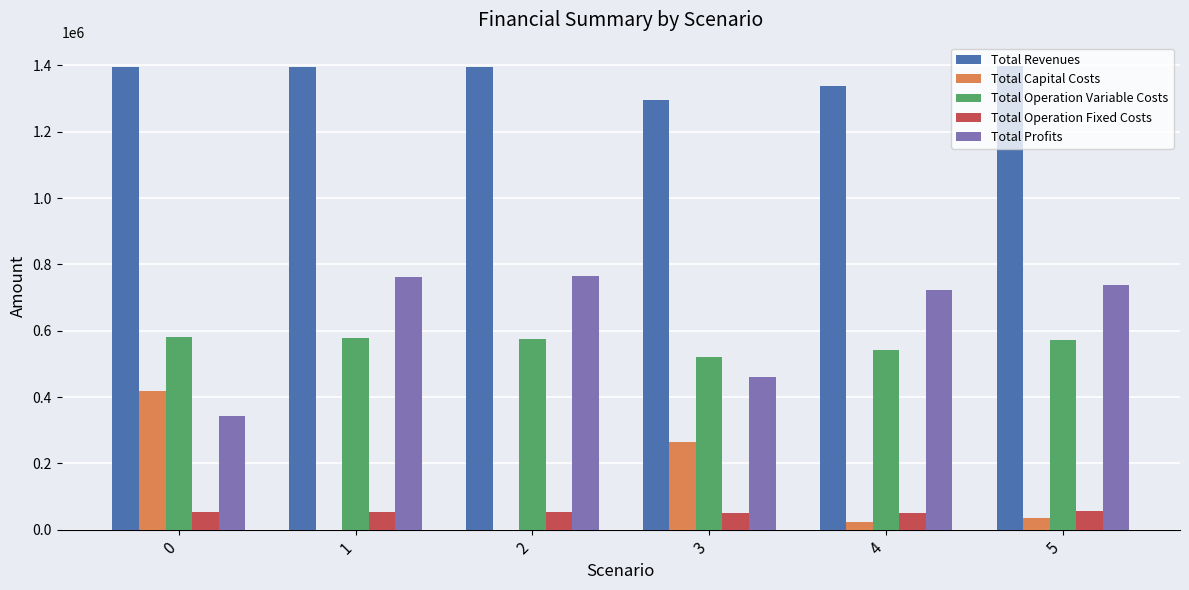

How many groups of bars are there?

6